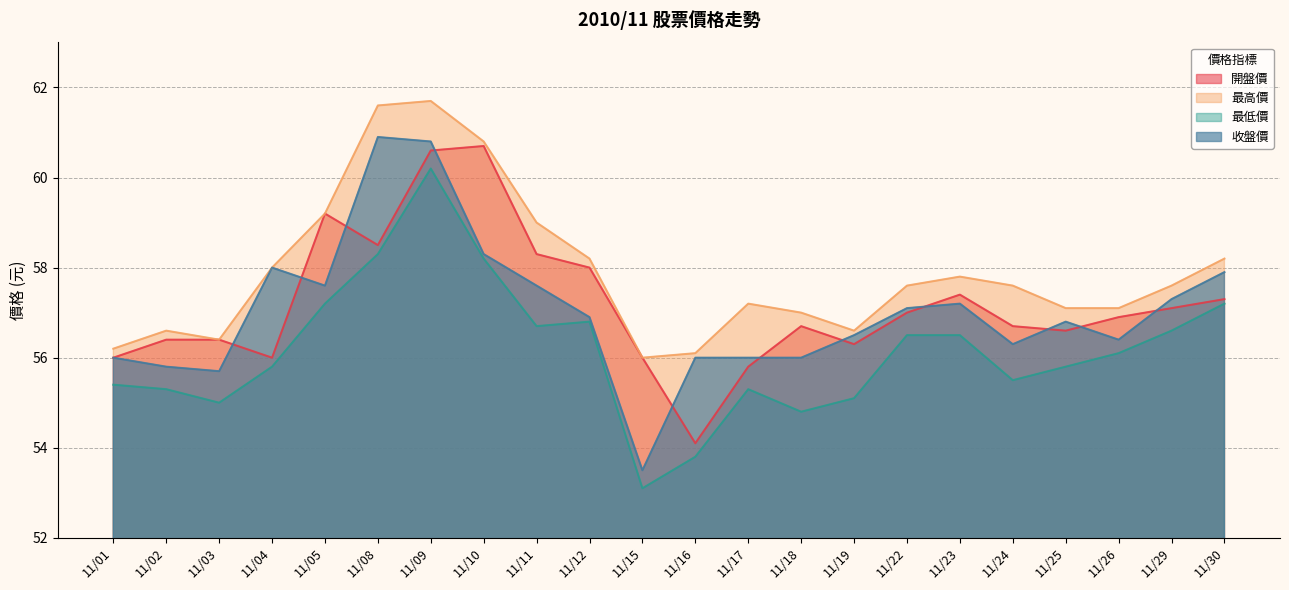

Between 11/29 and 11/25, which is larger?

11/29